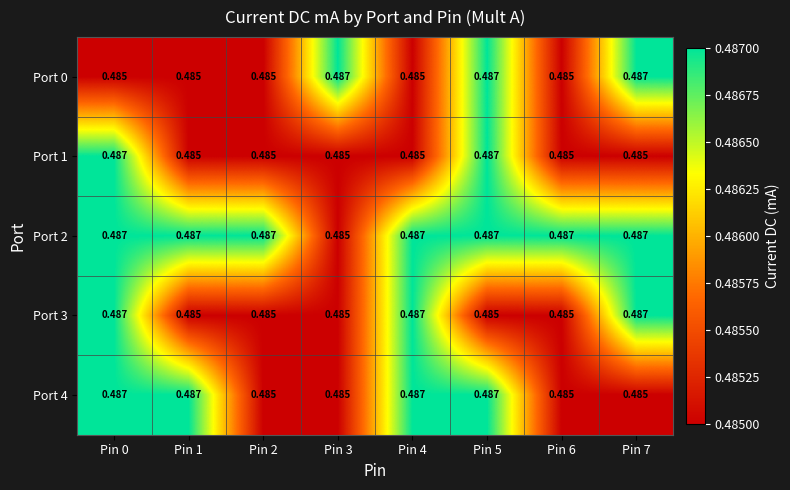

Reading right to left, transcribe all the data shown in this chart.

Port 0: Pin 7=0.5	Pin 6=0.5	Pin 5=0.5	Pin 4=0.5	Pin 3=0.5	Pin 2=0.5	Pin 1=0.5	Pin 0=0.5
Port 1: Pin 7=0.5	Pin 6=0.5	Pin 5=0.5	Pin 4=0.5	Pin 3=0.5	Pin 2=0.5	Pin 1=0.5	Pin 0=0.5
Port 2: Pin 7=0.5	Pin 6=0.5	Pin 5=0.5	Pin 4=0.5	Pin 3=0.5	Pin 2=0.5	Pin 1=0.5	Pin 0=0.5
Port 3: Pin 7=0.5	Pin 6=0.5	Pin 5=0.5	Pin 4=0.5	Pin 3=0.5	Pin 2=0.5	Pin 1=0.5	Pin 0=0.5
Port 4: Pin 7=0.5	Pin 6=0.5	Pin 5=0.5	Pin 4=0.5	Pin 3=0.5	Pin 2=0.5	Pin 1=0.5	Pin 0=0.5